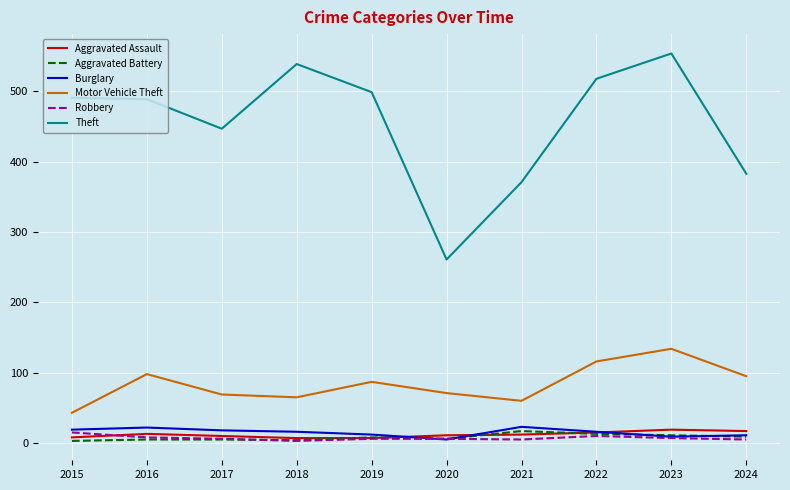

In Aggravated Battery, how many points are lower than both neighbors (excluding endpoints)?

2